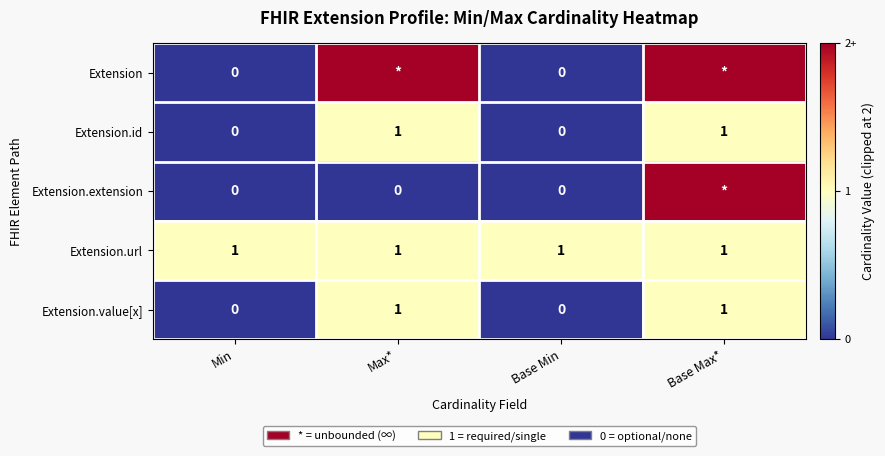

What is the total value across all series at Min?

1